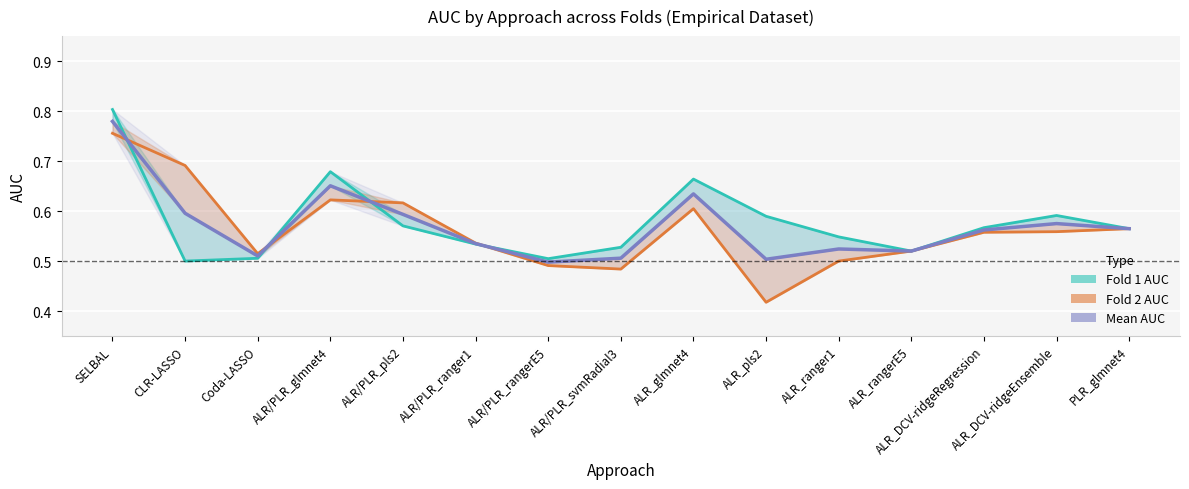

What is the difference between the maximum and minimum values in the Fold 2 AUC series?

0.3